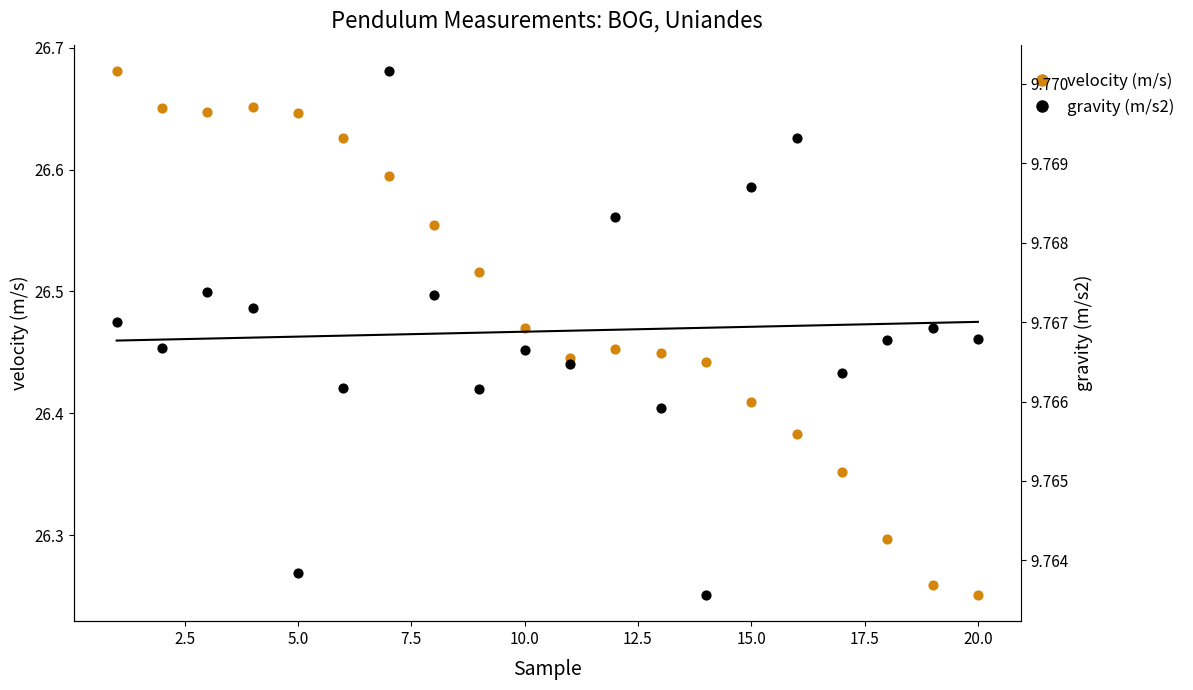

Is the value of gravity (m/s2) at 22.5 greater than the value of velocity (m/s) at 15.0?

No